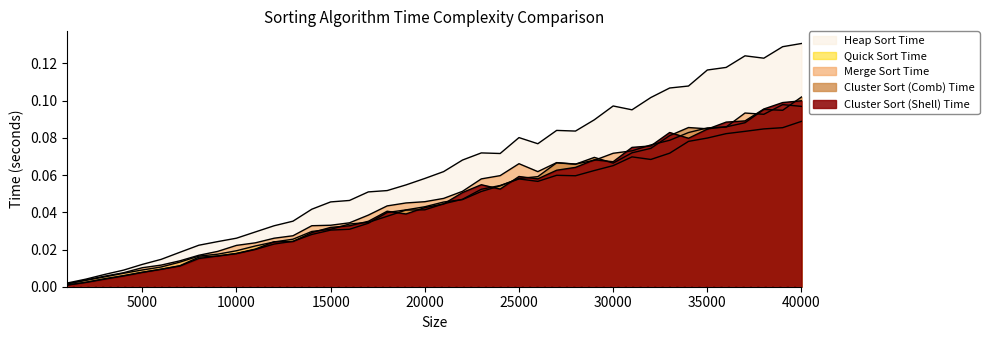

What are all the series names shown in the legend?

Cluster Sort (Shell) Time, Cluster Sort (Comb) Time, Merge Sort Time, Quick Sort Time, Heap Sort Time